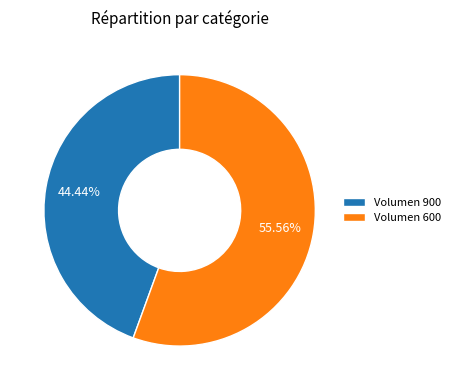

To the nearest percent, what is the difference between the largest and smallest slice percentages?

11%